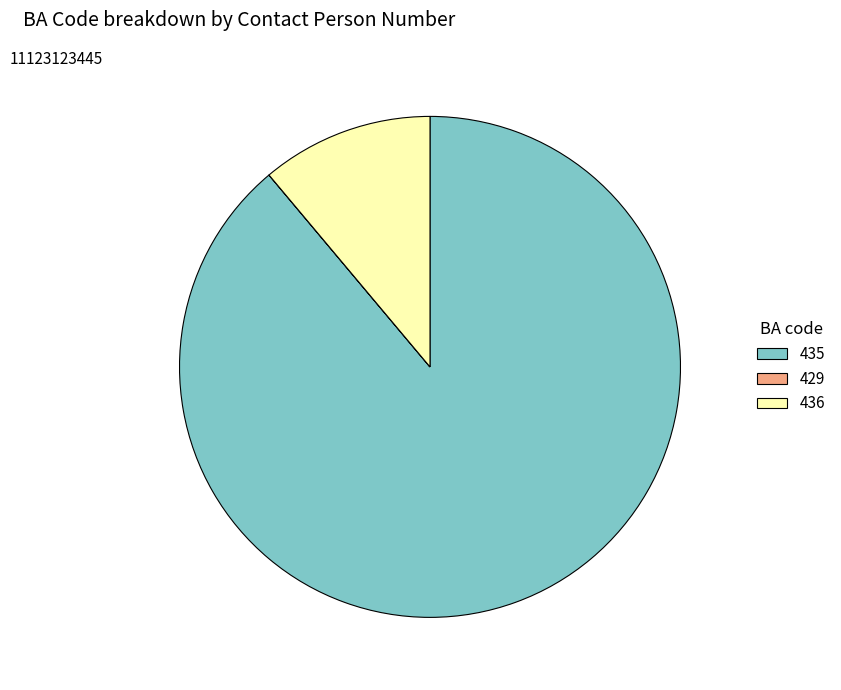

Does any single category account for the majority?

Yes